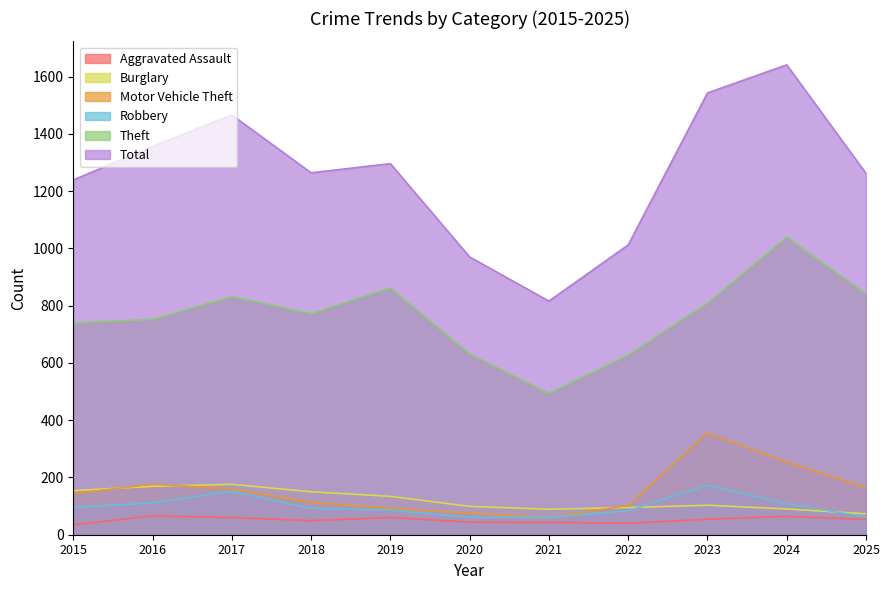

What is the smallest value displayed?

34